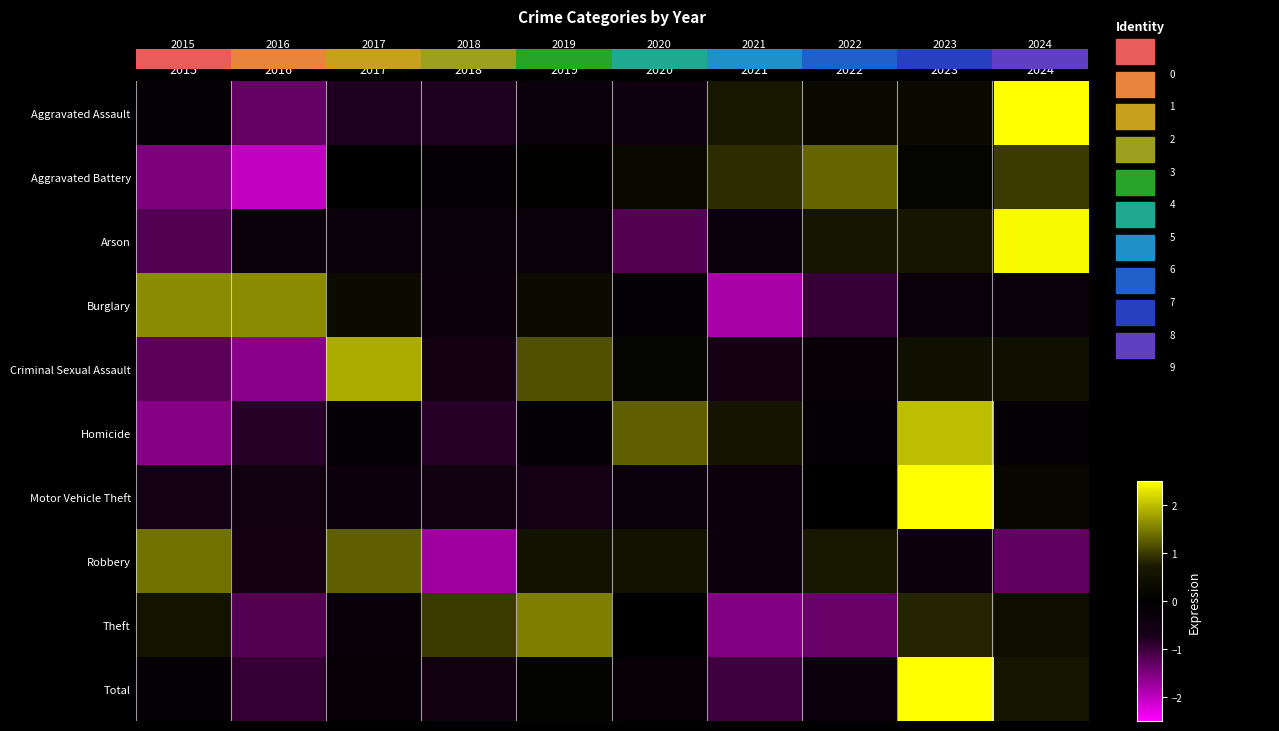

What is the spread (max minus min) of values at 2024?

3.8